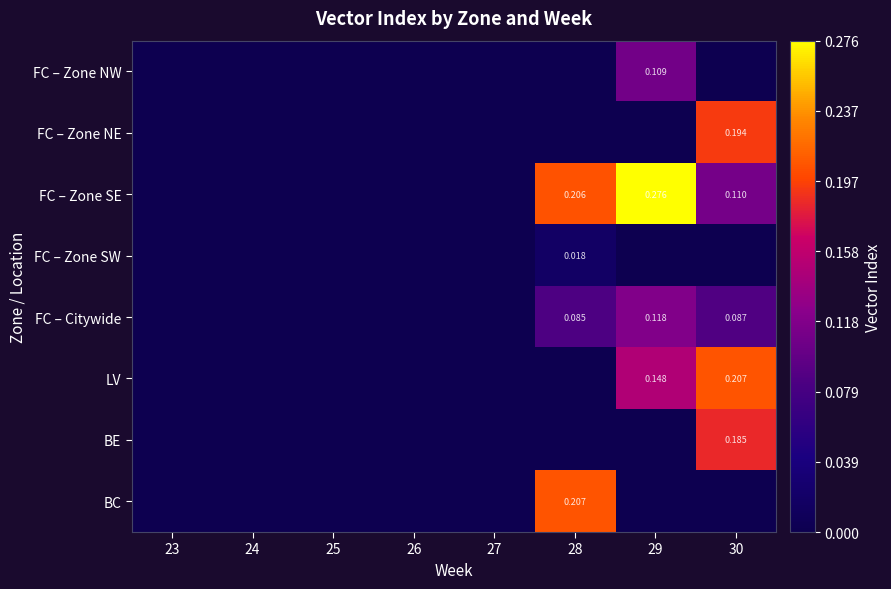

Is the value of FC – Citywide at 27 greater than the value of FC – Zone SW at 26?

No